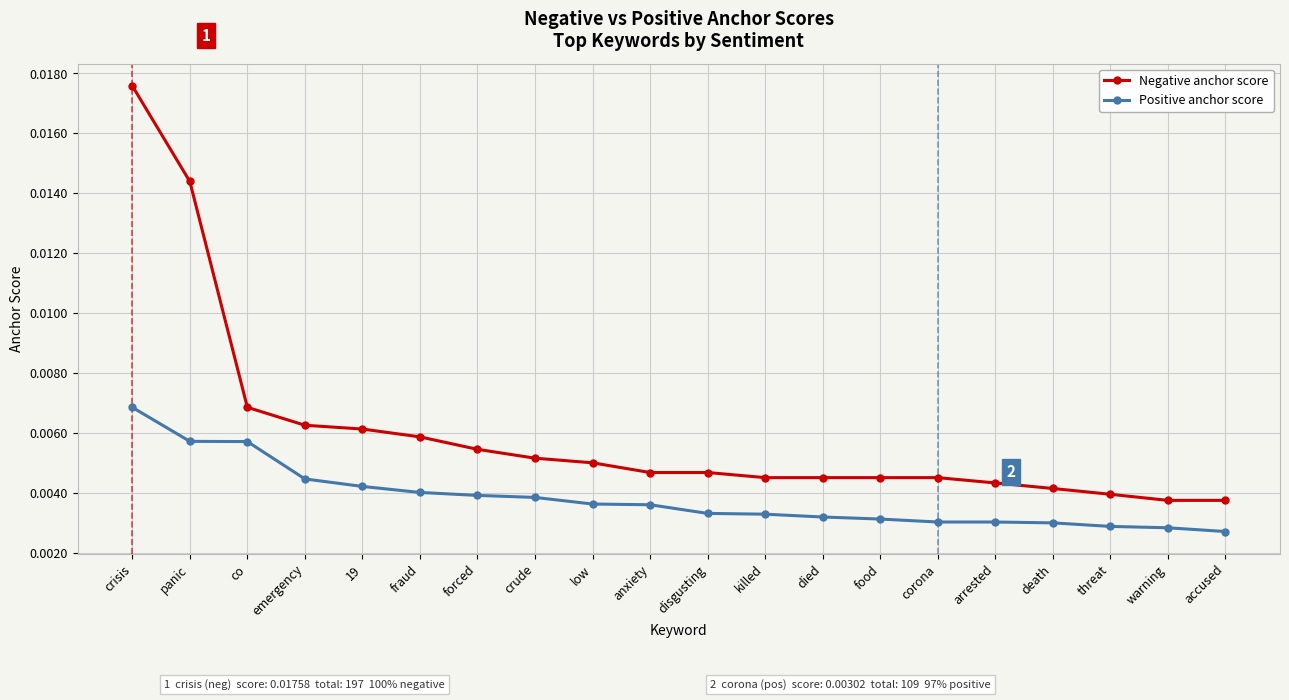

Which series has the largest range (max minus min)?

Negative anchor score